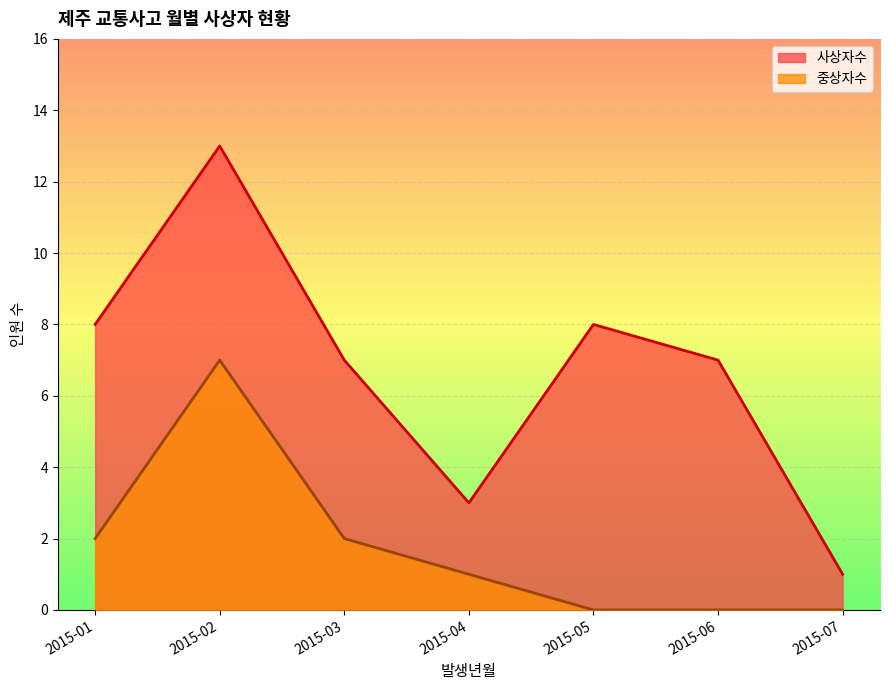

Which has a higher value, 2015-05 or 2015-03?

2015-05